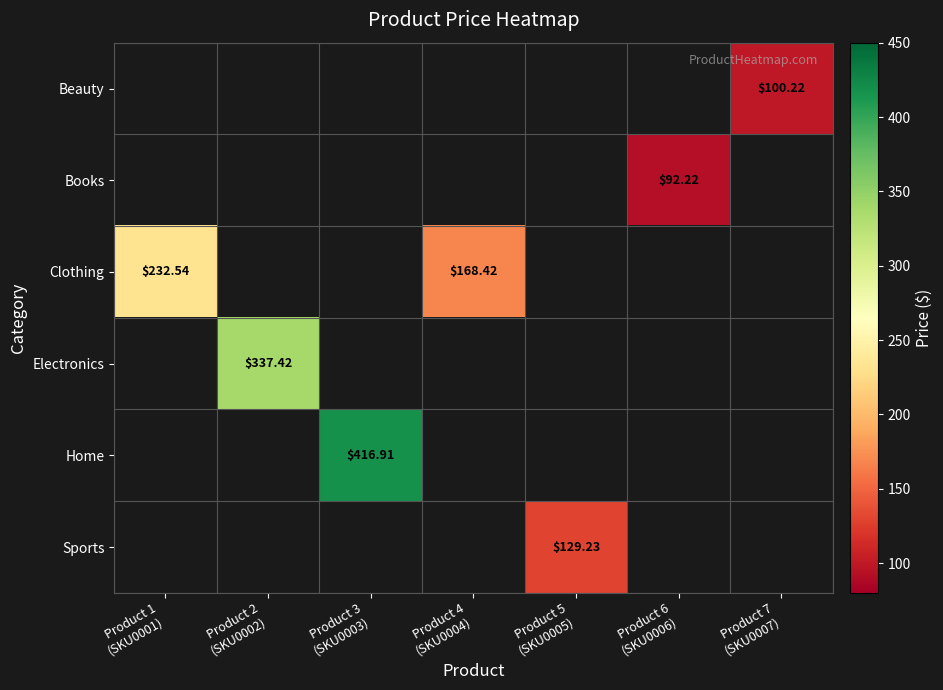

How many positive values does the Books series have?

1